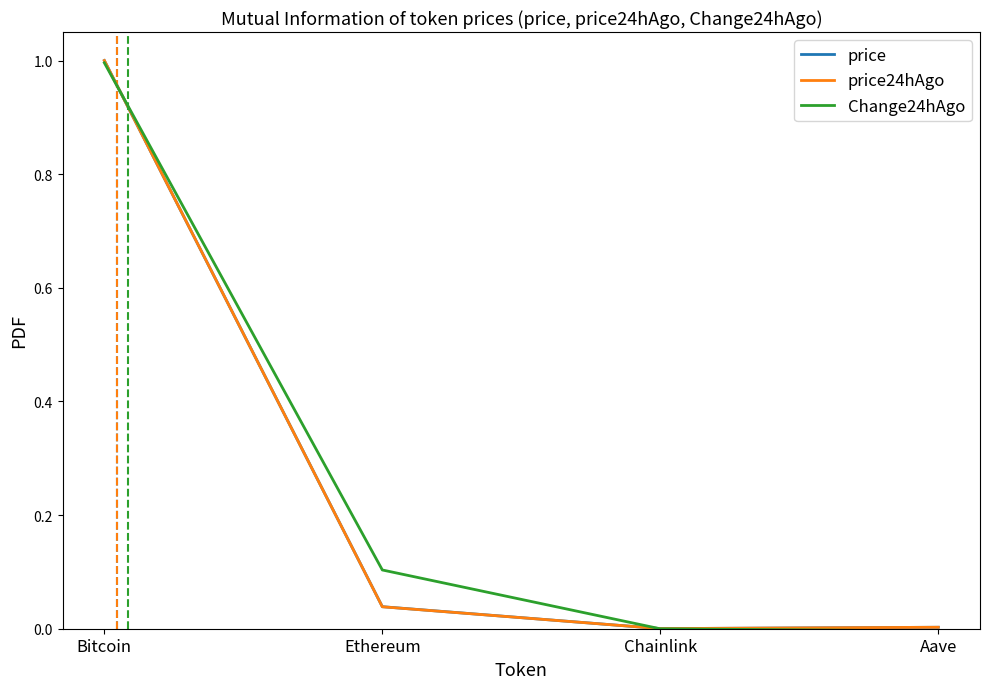

Does the chart have visible grid lines?

No